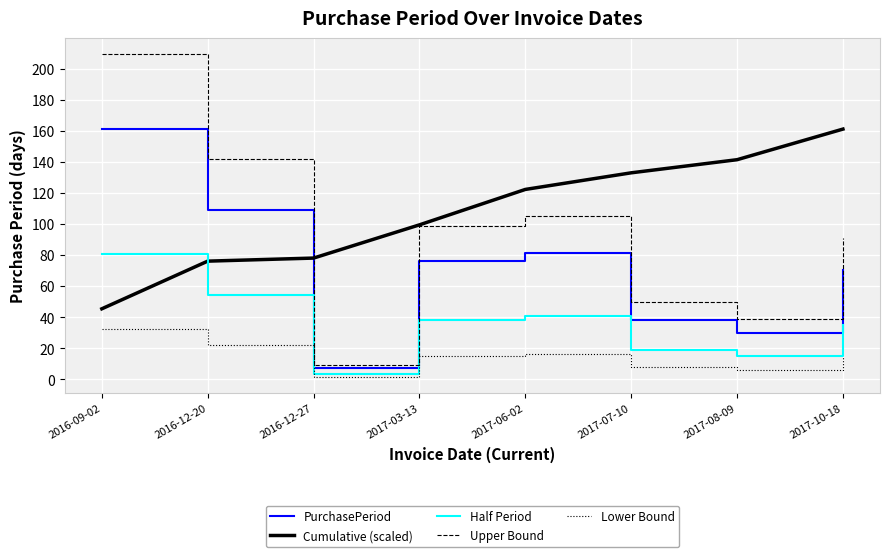

How many distinct data groups are displayed?

5